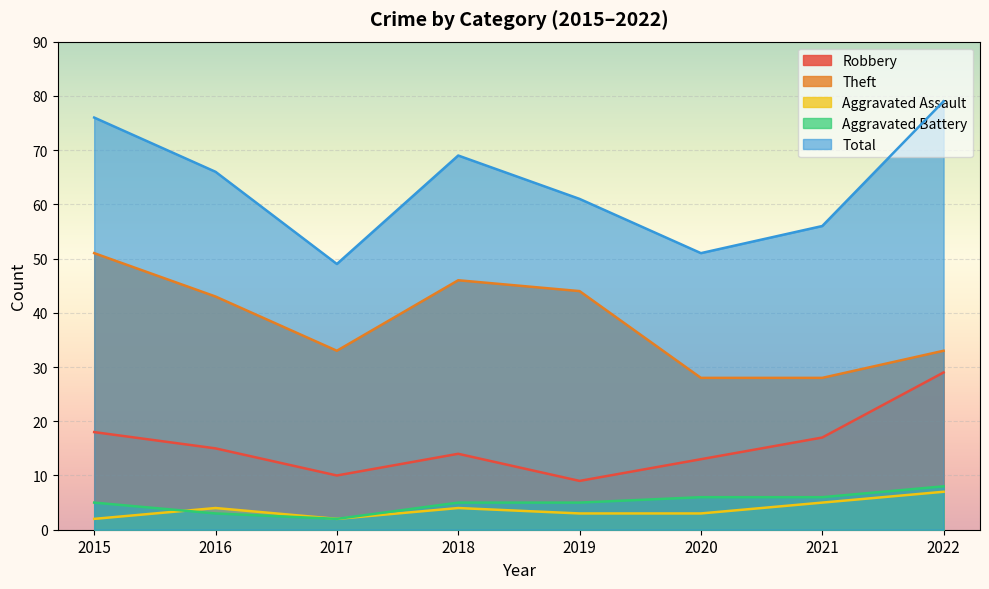

Between 2020 and 2021, which is larger?

2021